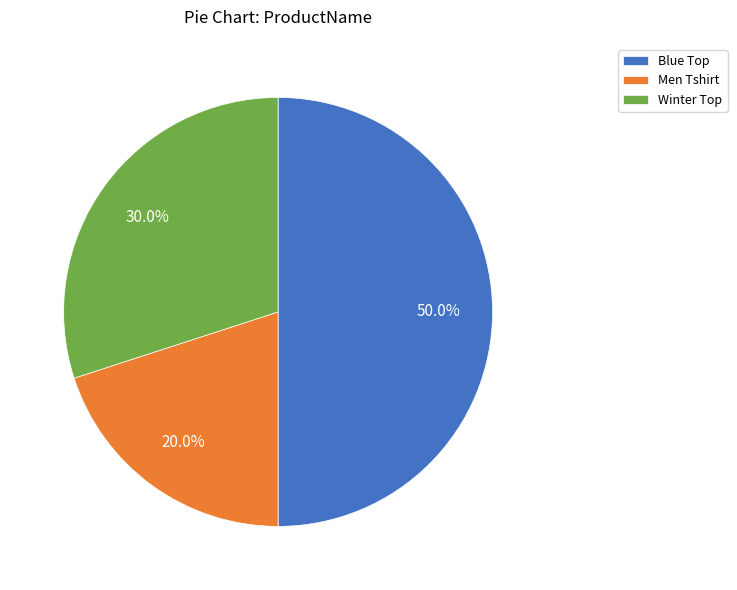

Does Men Tshirt account for over 50% of the chart?

No